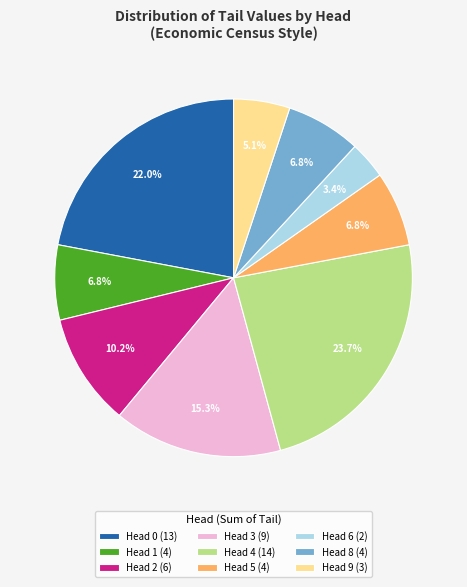

Does Head 3 (9) represent more than half of the total?

No